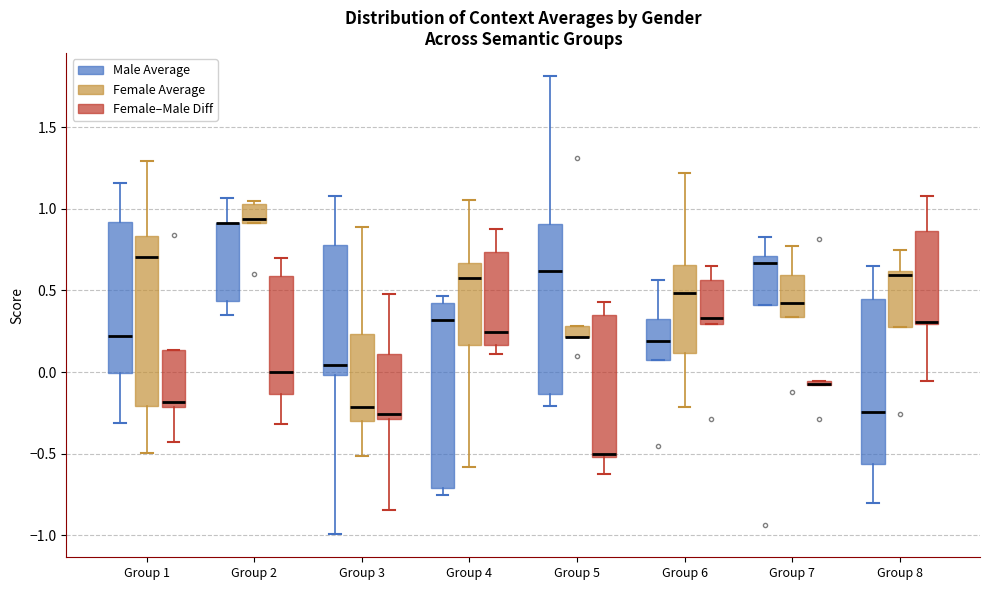

Where is the lower edge of the box for Group 3 (Female Average) on the y-axis? The values are not printed on the chart, so give them approximately, as read against the axis.

-0.30